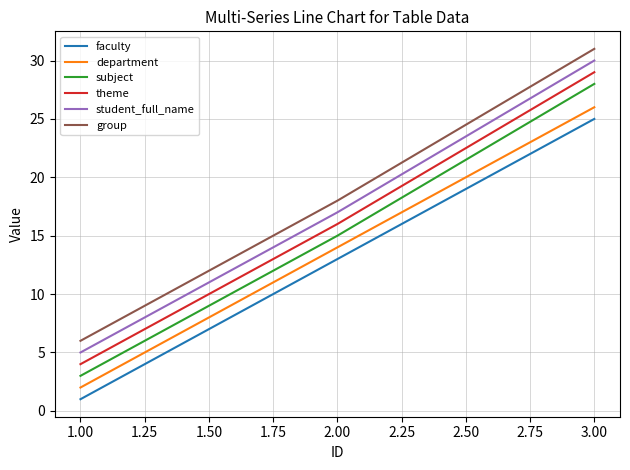

What is the greatest value displayed?

31